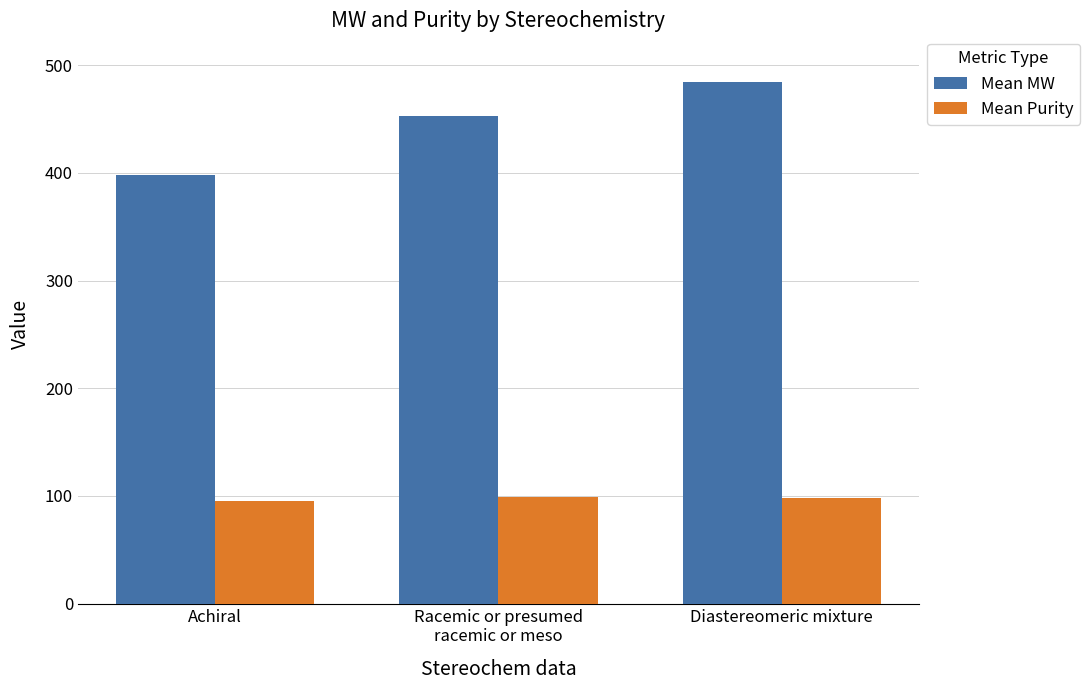

What is the difference between the Mean MW values at Racemic or presumed
racemic or meso and Achiral?

54.8